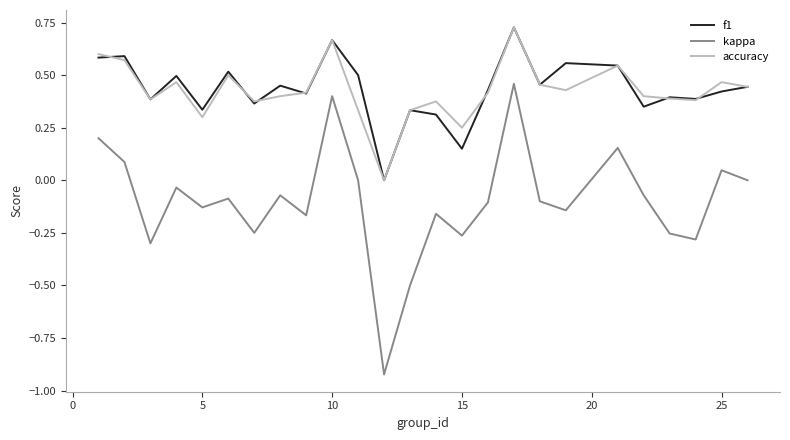

Which series has the widest spread of values?

kappa